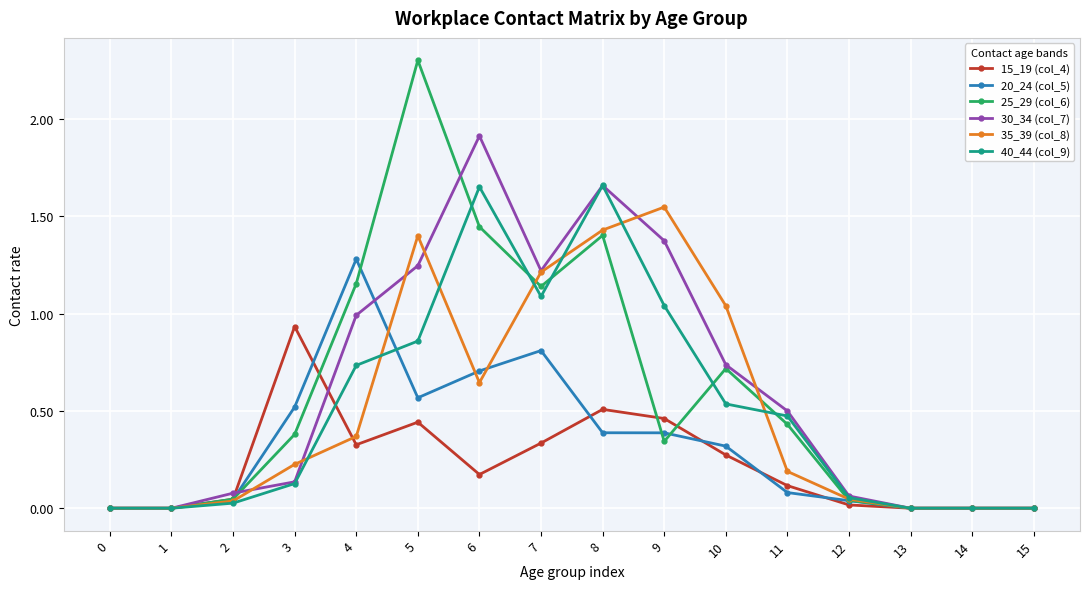

Which series has the largest range (max minus min)?

25_29 (col_6)